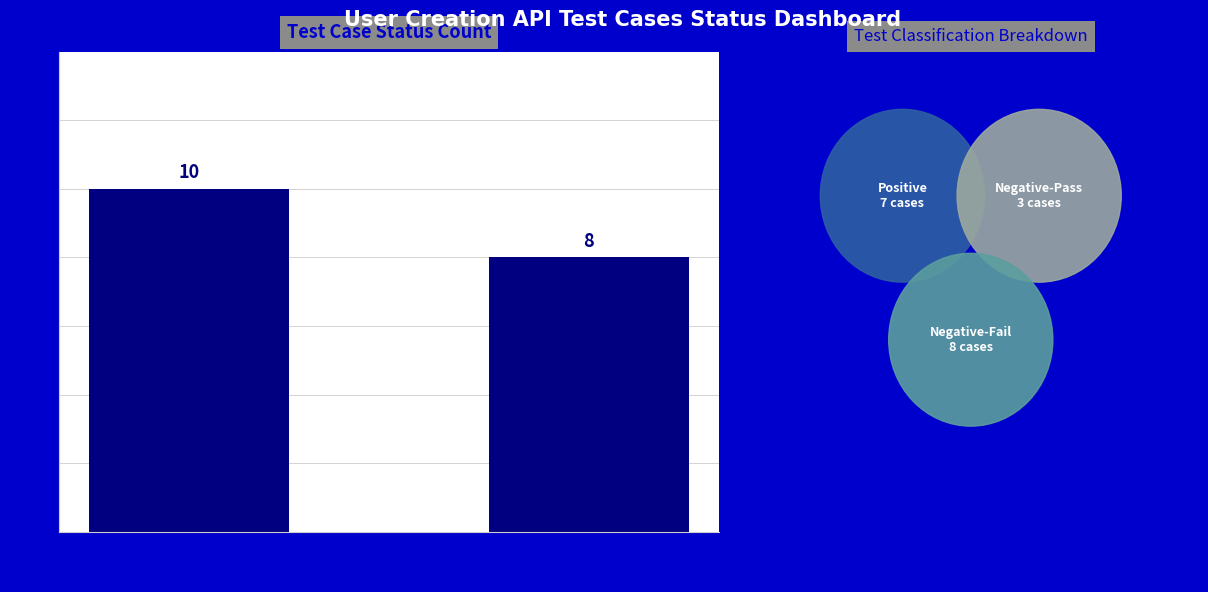

What position from the right is Fail?

1